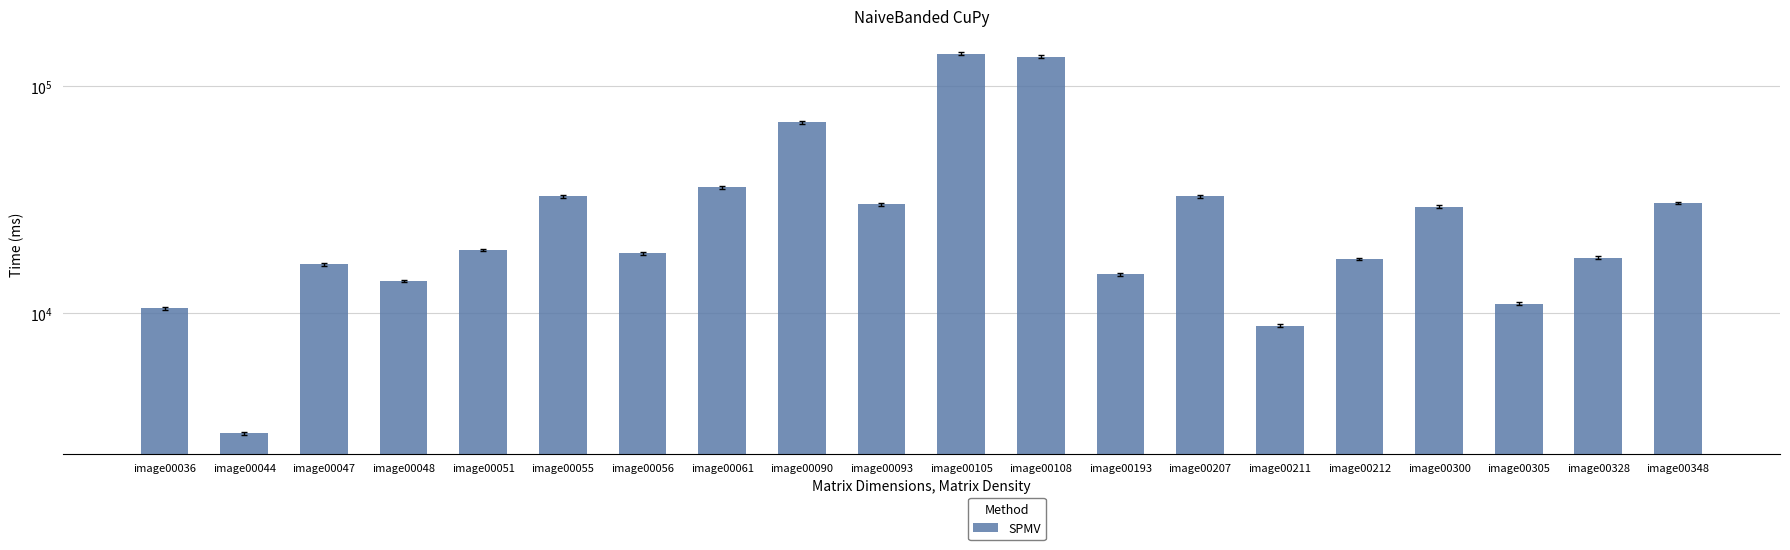

Reading left to right, transcribe all the data shown in this chart.

10528	2964	16482	13878	19008	32767	18361	35853	69354	30189	139059	134700	14835	32800	8827	17346	29410	11009	17550	30615